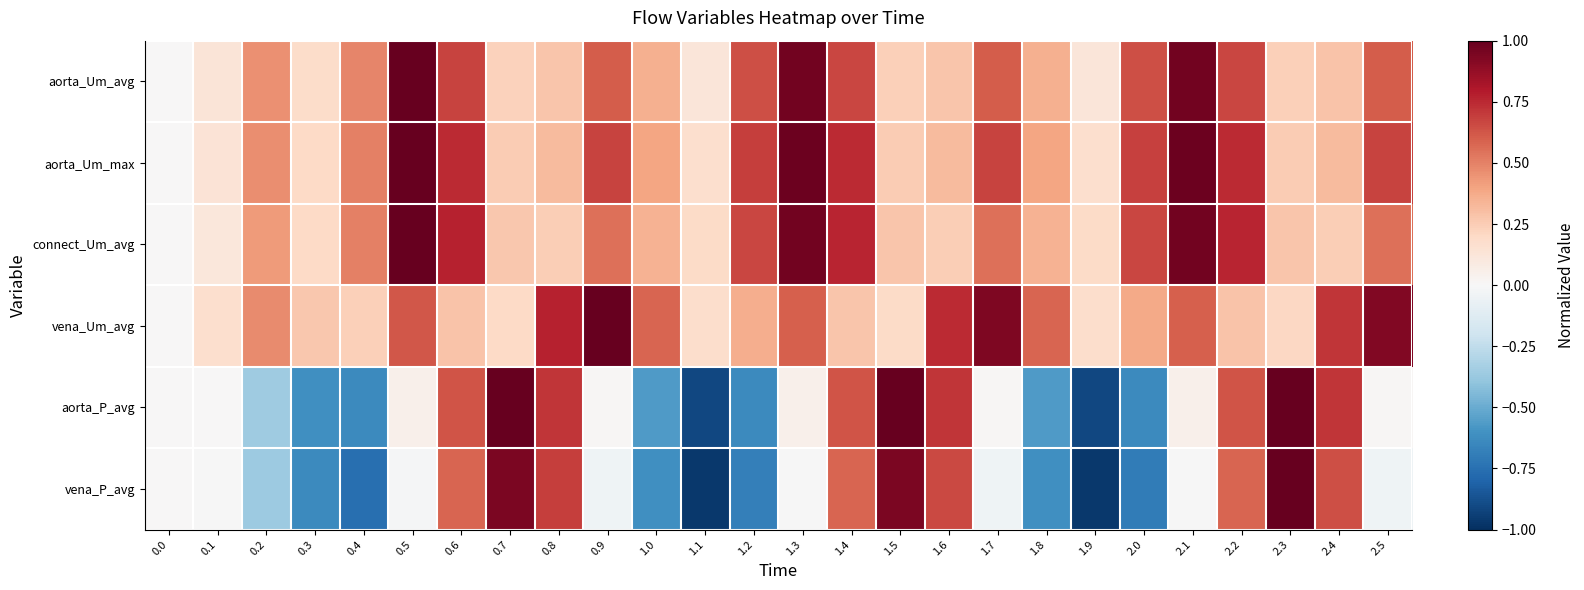

What is the total value across all series at 0.3?

-0.4